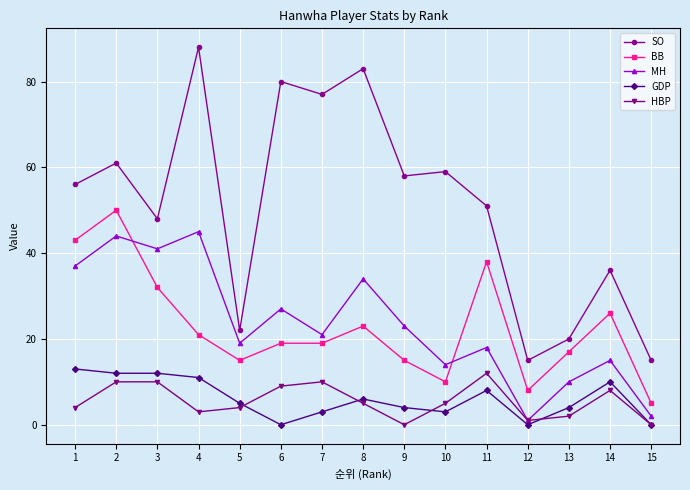

Is it true that HBP equals 7 at 7?

False